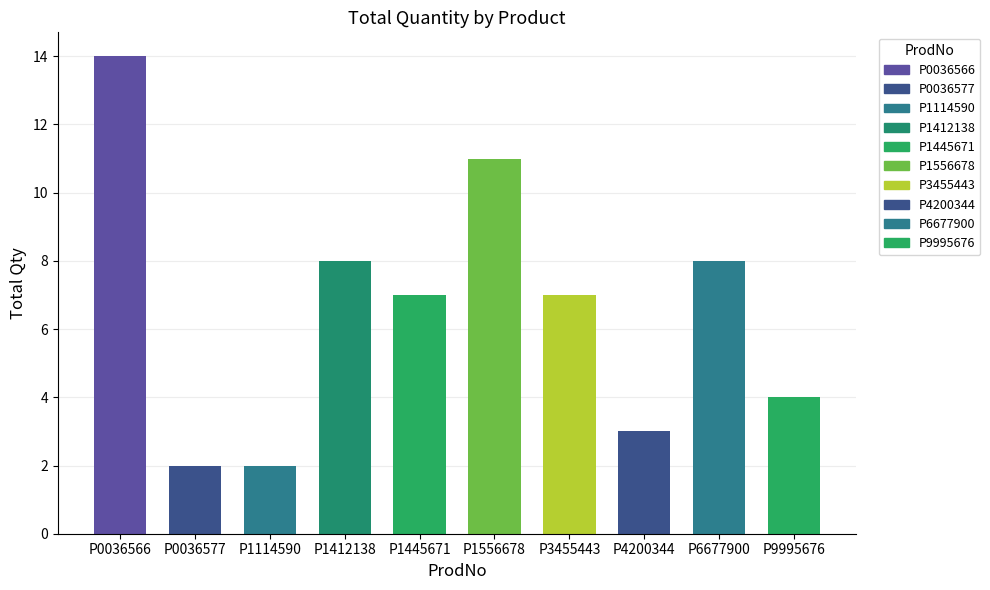

What is the difference between the maximum and second lowest values?

12